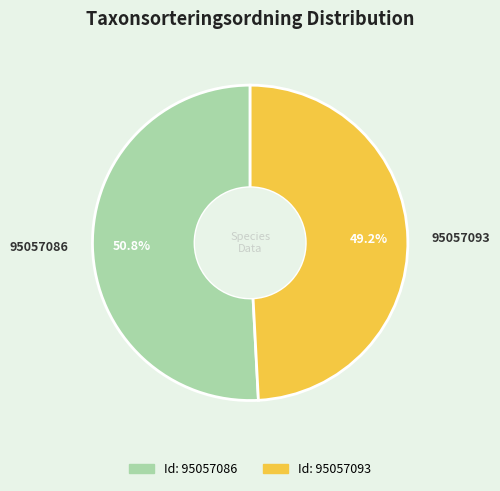

Is it true that 95057086 is 42% of the pie?

False